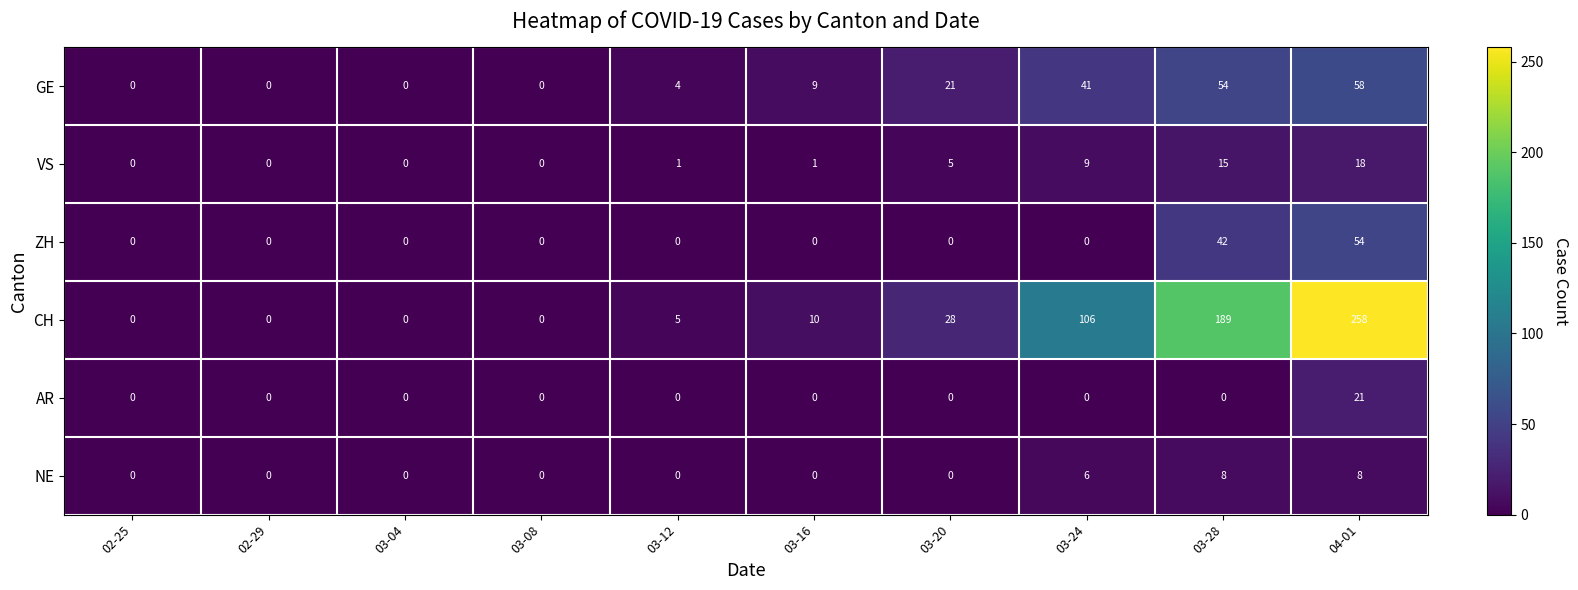

How many data points does each series have?

10